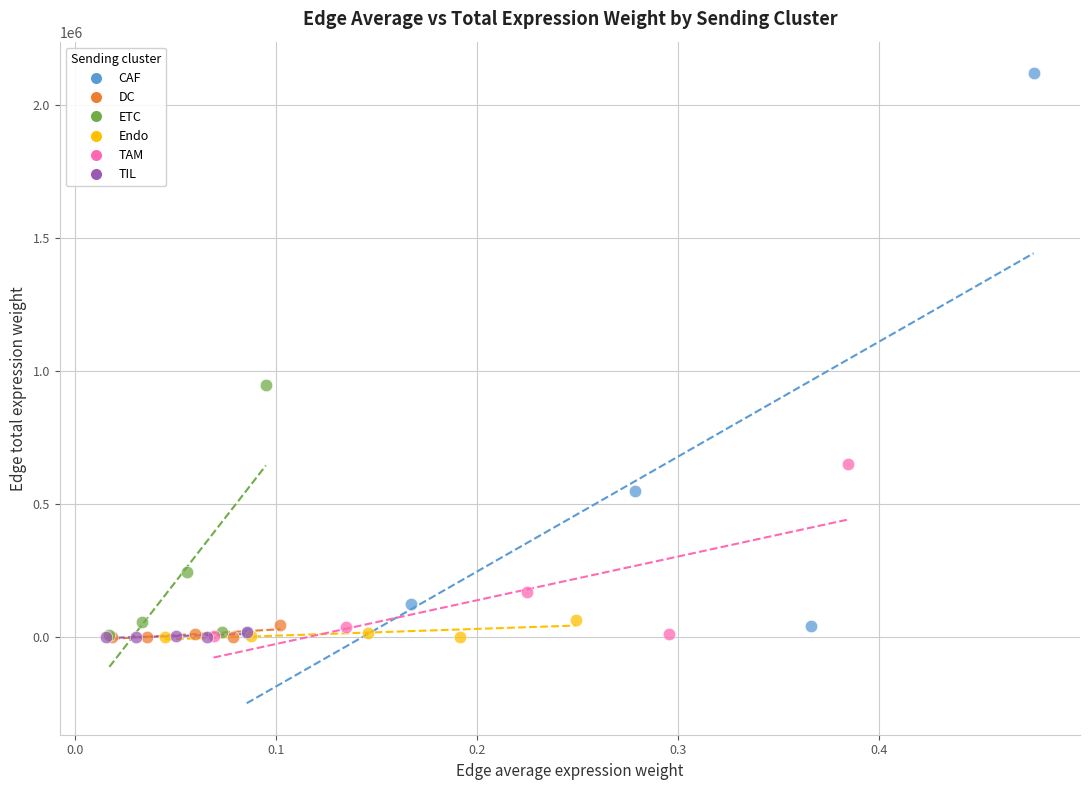

Which series reaches the maximum Y coordinate?

CAF